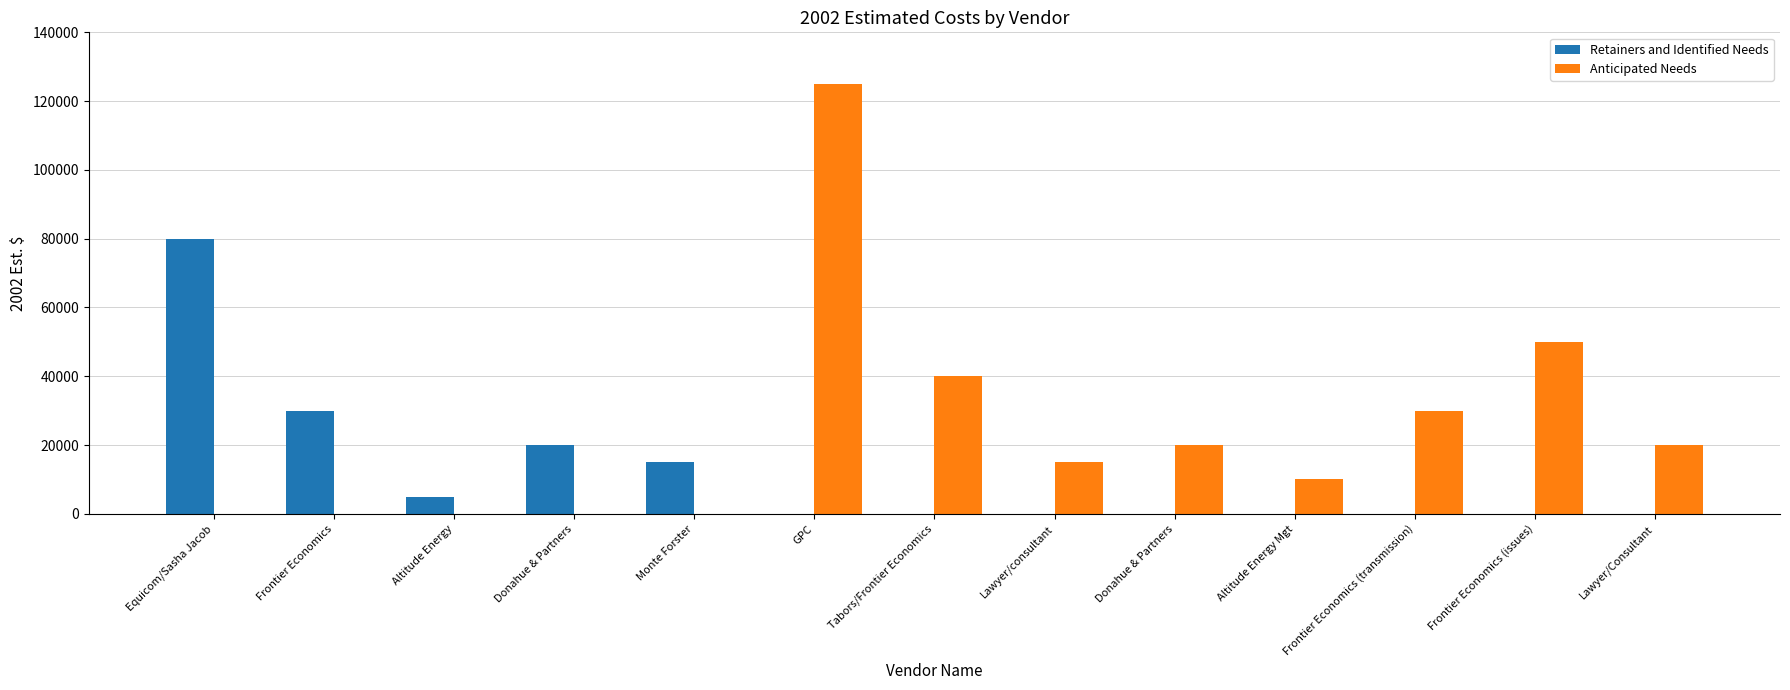

What are all the series names shown in the legend?

Retainers and Identified Needs, Anticipated Needs